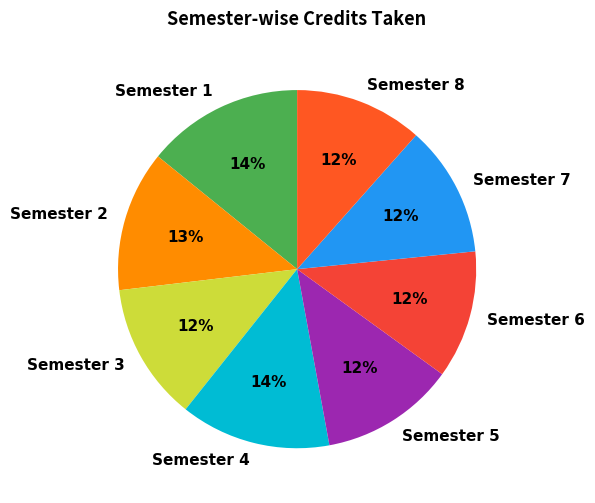

To the nearest percent, what is the combined percentage of Semester 5 and Semester 8?

24%